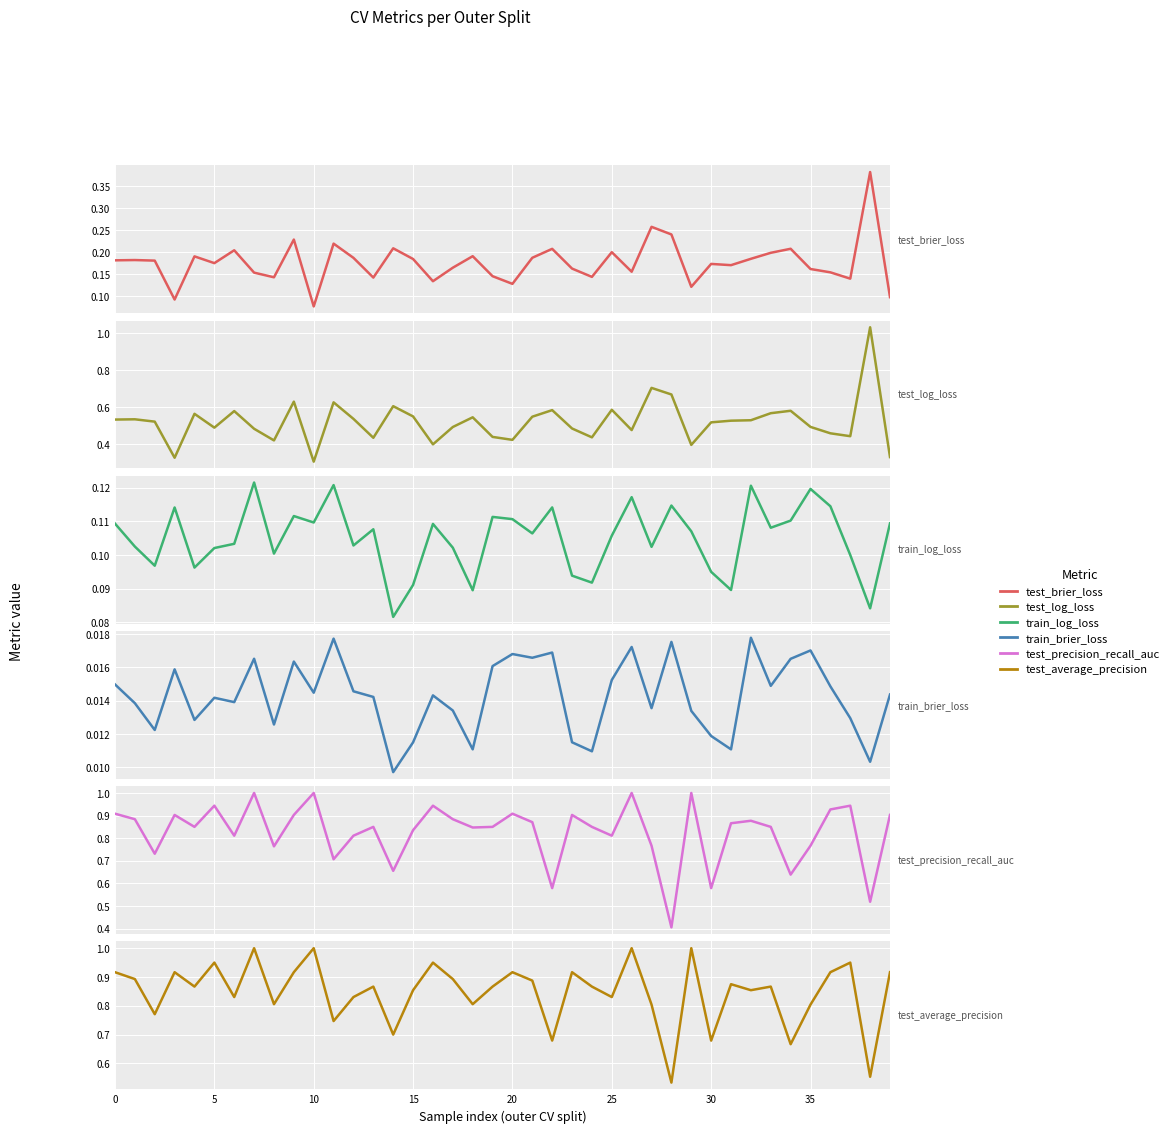

In train_log_loss, how many points are lower than both neighbors (excluding endpoints)?

13